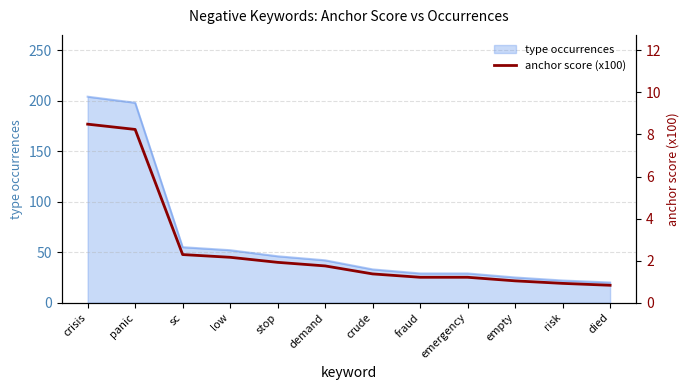

Is it true that the value at empty is 1.0?

True